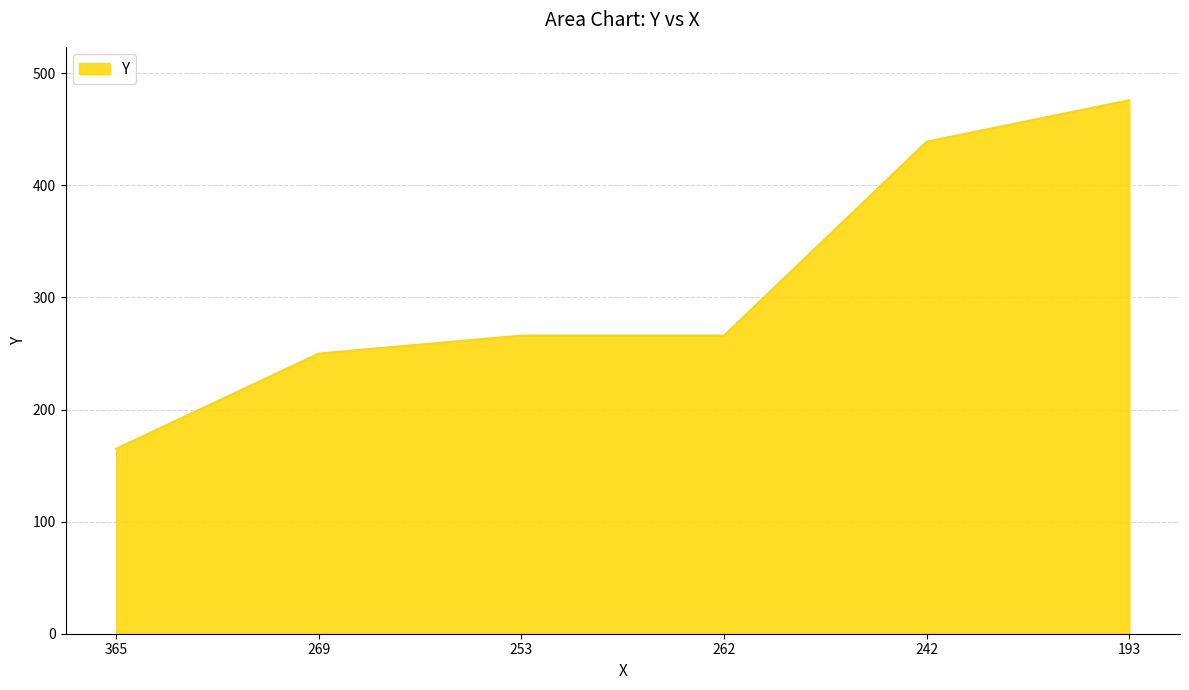

Reading left to right, extract all data points from this chart.

165	250	266	266	439	476